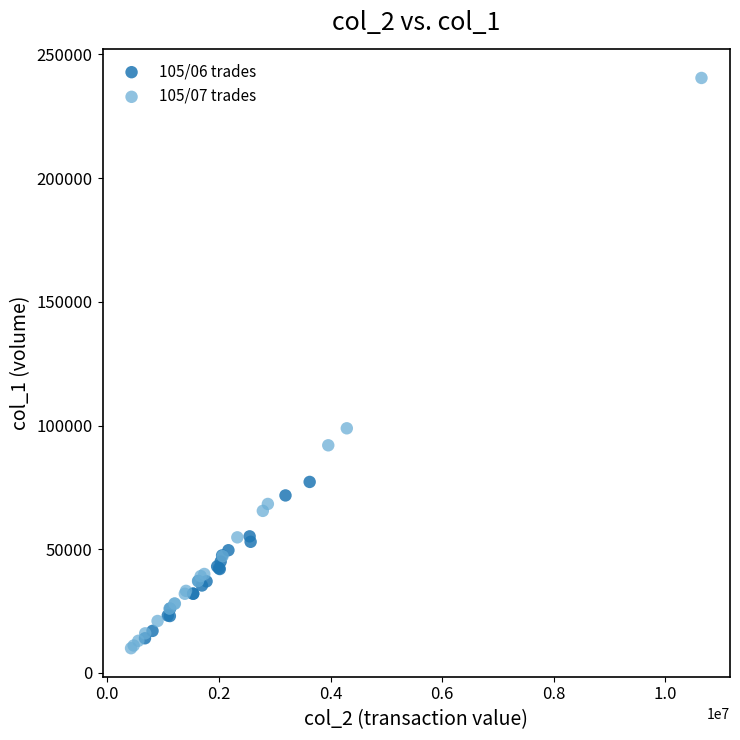

Which series has the widest spread of Y values?

105/07 trades